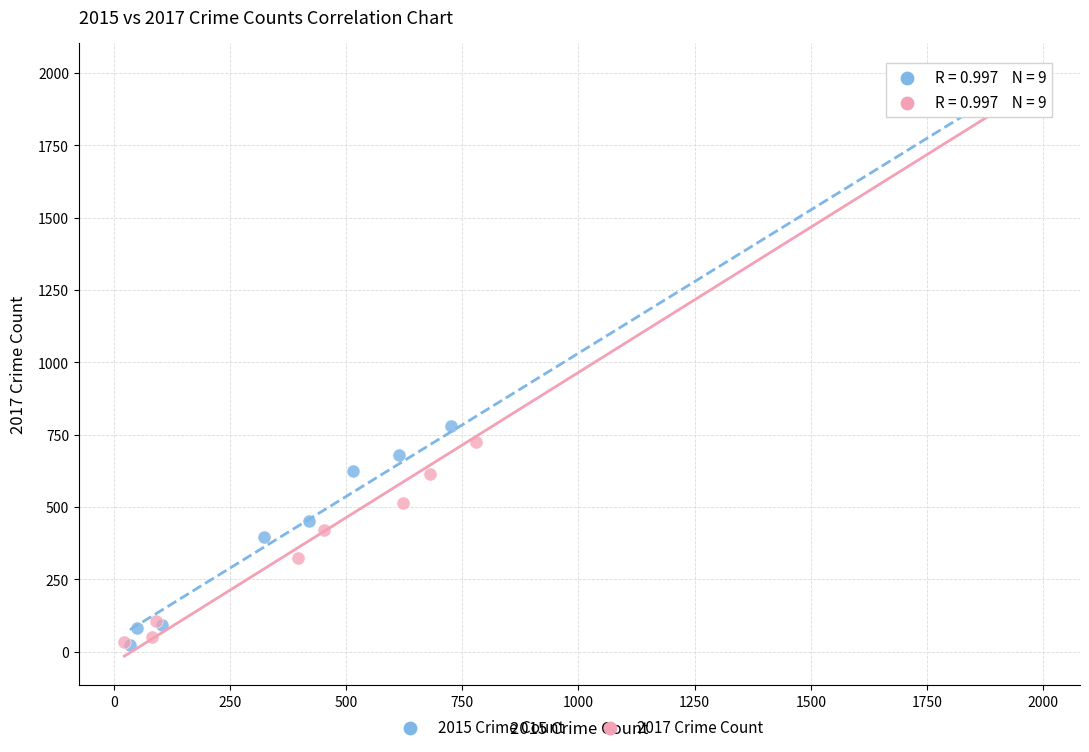

Which series has the widest spread of Y values?

2017 Crime Count